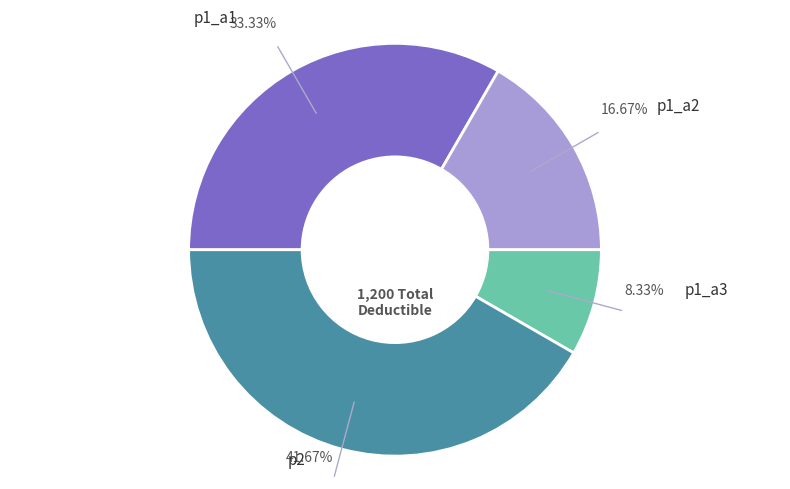

Is there any slice that represents more than half of the pie?

No